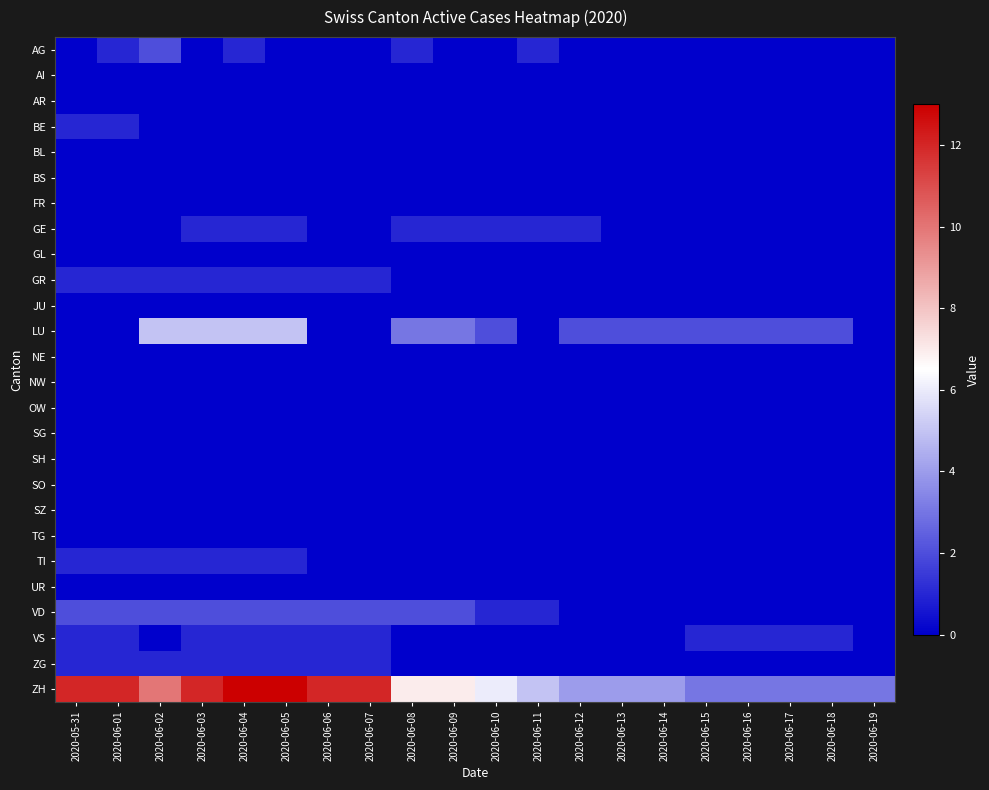

Reading left to right, extract all data points from this chart.

AG: 2020-05-31=0	2020-06-01=1	2020-06-02=2	2020-06-03=0	2020-06-04=1	2020-06-05=0	2020-06-06=0	2020-06-07=0	2020-06-08=1	2020-06-09=0	2020-06-10=0	2020-06-11=1	2020-06-12=0	2020-06-13=0	2020-06-14=0	2020-06-15=0	2020-06-16=0	2020-06-17=0	2020-06-18=0	2020-06-19=0
AI: 2020-05-31=0	2020-06-01=0	2020-06-02=0	2020-06-03=0	2020-06-04=0	2020-06-05=0	2020-06-06=0	2020-06-07=0	2020-06-08=0	2020-06-09=0	2020-06-10=0	2020-06-11=0	2020-06-12=0	2020-06-13=0	2020-06-14=0	2020-06-15=0	2020-06-16=0	2020-06-17=0	2020-06-18=0	2020-06-19=0
AR: 2020-05-31=0	2020-06-01=0	2020-06-02=0	2020-06-03=0	2020-06-04=0	2020-06-05=0	2020-06-06=0	2020-06-07=0	2020-06-08=0	2020-06-09=0	2020-06-10=0	2020-06-11=0	2020-06-12=0	2020-06-13=0	2020-06-14=0	2020-06-15=0	2020-06-16=0	2020-06-17=0	2020-06-18=0	2020-06-19=0
BE: 2020-05-31=1	2020-06-01=1	2020-06-02=0	2020-06-03=0	2020-06-04=0	2020-06-05=0	2020-06-06=0	2020-06-07=0	2020-06-08=0	2020-06-09=0	2020-06-10=0	2020-06-11=0	2020-06-12=0	2020-06-13=0	2020-06-14=0	2020-06-15=0	2020-06-16=0	2020-06-17=0	2020-06-18=0	2020-06-19=0
BL: 2020-05-31=0	2020-06-01=0	2020-06-02=0	2020-06-03=0	2020-06-04=0	2020-06-05=0	2020-06-06=0	2020-06-07=0	2020-06-08=0	2020-06-09=0	2020-06-10=0	2020-06-11=0	2020-06-12=0	2020-06-13=0	2020-06-14=0	2020-06-15=0	2020-06-16=0	2020-06-17=0	2020-06-18=0	2020-06-19=0
BS: 2020-05-31=0	2020-06-01=0	2020-06-02=0	2020-06-03=0	2020-06-04=0	2020-06-05=0	2020-06-06=0	2020-06-07=0	2020-06-08=0	2020-06-09=0	2020-06-10=0	2020-06-11=0	2020-06-12=0	2020-06-13=0	2020-06-14=0	2020-06-15=0	2020-06-16=0	2020-06-17=0	2020-06-18=0	2020-06-19=0
FR: 2020-05-31=0	2020-06-01=0	2020-06-02=0	2020-06-03=0	2020-06-04=0	2020-06-05=0	2020-06-06=0	2020-06-07=0	2020-06-08=0	2020-06-09=0	2020-06-10=0	2020-06-11=0	2020-06-12=0	2020-06-13=0	2020-06-14=0	2020-06-15=0	2020-06-16=0	2020-06-17=0	2020-06-18=0	2020-06-19=0
GE: 2020-05-31=0	2020-06-01=0	2020-06-02=0	2020-06-03=1	2020-06-04=1	2020-06-05=1	2020-06-06=0	2020-06-07=0	2020-06-08=1	2020-06-09=1	2020-06-10=1	2020-06-11=1	2020-06-12=1	2020-06-13=0	2020-06-14=0	2020-06-15=0	2020-06-16=0	2020-06-17=0	2020-06-18=0	2020-06-19=0
GL: 2020-05-31=0	2020-06-01=0	2020-06-02=0	2020-06-03=0	2020-06-04=0	2020-06-05=0	2020-06-06=0	2020-06-07=0	2020-06-08=0	2020-06-09=0	2020-06-10=0	2020-06-11=0	2020-06-12=0	2020-06-13=0	2020-06-14=0	2020-06-15=0	2020-06-16=0	2020-06-17=0	2020-06-18=0	2020-06-19=0
GR: 2020-05-31=1	2020-06-01=1	2020-06-02=1	2020-06-03=1	2020-06-04=1	2020-06-05=1	2020-06-06=1	2020-06-07=1	2020-06-08=0	2020-06-09=0	2020-06-10=0	2020-06-11=0	2020-06-12=0	2020-06-13=0	2020-06-14=0	2020-06-15=0	2020-06-16=0	2020-06-17=0	2020-06-18=0	2020-06-19=0
JU: 2020-05-31=0	2020-06-01=0	2020-06-02=0	2020-06-03=0	2020-06-04=0	2020-06-05=0	2020-06-06=0	2020-06-07=0	2020-06-08=0	2020-06-09=0	2020-06-10=0	2020-06-11=0	2020-06-12=0	2020-06-13=0	2020-06-14=0	2020-06-15=0	2020-06-16=0	2020-06-17=0	2020-06-18=0	2020-06-19=0
LU: 2020-05-31=0	2020-06-01=0	2020-06-02=5	2020-06-03=5	2020-06-04=5	2020-06-05=5	2020-06-06=0	2020-06-07=0	2020-06-08=3	2020-06-09=3	2020-06-10=2	2020-06-11=0	2020-06-12=2	2020-06-13=2	2020-06-14=2	2020-06-15=2	2020-06-16=2	2020-06-17=2	2020-06-18=2	2020-06-19=0
NE: 2020-05-31=0	2020-06-01=0	2020-06-02=0	2020-06-03=0	2020-06-04=0	2020-06-05=0	2020-06-06=0	2020-06-07=0	2020-06-08=0	2020-06-09=0	2020-06-10=0	2020-06-11=0	2020-06-12=0	2020-06-13=0	2020-06-14=0	2020-06-15=0	2020-06-16=0	2020-06-17=0	2020-06-18=0	2020-06-19=0
NW: 2020-05-31=0	2020-06-01=0	2020-06-02=0	2020-06-03=0	2020-06-04=0	2020-06-05=0	2020-06-06=0	2020-06-07=0	2020-06-08=0	2020-06-09=0	2020-06-10=0	2020-06-11=0	2020-06-12=0	2020-06-13=0	2020-06-14=0	2020-06-15=0	2020-06-16=0	2020-06-17=0	2020-06-18=0	2020-06-19=0
OW: 2020-05-31=0	2020-06-01=0	2020-06-02=0	2020-06-03=0	2020-06-04=0	2020-06-05=0	2020-06-06=0	2020-06-07=0	2020-06-08=0	2020-06-09=0	2020-06-10=0	2020-06-11=0	2020-06-12=0	2020-06-13=0	2020-06-14=0	2020-06-15=0	2020-06-16=0	2020-06-17=0	2020-06-18=0	2020-06-19=0
SG: 2020-05-31=0	2020-06-01=0	2020-06-02=0	2020-06-03=0	2020-06-04=0	2020-06-05=0	2020-06-06=0	2020-06-07=0	2020-06-08=0	2020-06-09=0	2020-06-10=0	2020-06-11=0	2020-06-12=0	2020-06-13=0	2020-06-14=0	2020-06-15=0	2020-06-16=0	2020-06-17=0	2020-06-18=0	2020-06-19=0
SH: 2020-05-31=0	2020-06-01=0	2020-06-02=0	2020-06-03=0	2020-06-04=0	2020-06-05=0	2020-06-06=0	2020-06-07=0	2020-06-08=0	2020-06-09=0	2020-06-10=0	2020-06-11=0	2020-06-12=0	2020-06-13=0	2020-06-14=0	2020-06-15=0	2020-06-16=0	2020-06-17=0	2020-06-18=0	2020-06-19=0
SO: 2020-05-31=0	2020-06-01=0	2020-06-02=0	2020-06-03=0	2020-06-04=0	2020-06-05=0	2020-06-06=0	2020-06-07=0	2020-06-08=0	2020-06-09=0	2020-06-10=0	2020-06-11=0	2020-06-12=0	2020-06-13=0	2020-06-14=0	2020-06-15=0	2020-06-16=0	2020-06-17=0	2020-06-18=0	2020-06-19=0
SZ: 2020-05-31=0	2020-06-01=0	2020-06-02=0	2020-06-03=0	2020-06-04=0	2020-06-05=0	2020-06-06=0	2020-06-07=0	2020-06-08=0	2020-06-09=0	2020-06-10=0	2020-06-11=0	2020-06-12=0	2020-06-13=0	2020-06-14=0	2020-06-15=0	2020-06-16=0	2020-06-17=0	2020-06-18=0	2020-06-19=0
TG: 2020-05-31=0	2020-06-01=0	2020-06-02=0	2020-06-03=0	2020-06-04=0	2020-06-05=0	2020-06-06=0	2020-06-07=0	2020-06-08=0	2020-06-09=0	2020-06-10=0	2020-06-11=0	2020-06-12=0	2020-06-13=0	2020-06-14=0	2020-06-15=0	2020-06-16=0	2020-06-17=0	2020-06-18=0	2020-06-19=0
TI: 2020-05-31=1	2020-06-01=1	2020-06-02=1	2020-06-03=1	2020-06-04=1	2020-06-05=1	2020-06-06=0	2020-06-07=0	2020-06-08=0	2020-06-09=0	2020-06-10=0	2020-06-11=0	2020-06-12=0	2020-06-13=0	2020-06-14=0	2020-06-15=0	2020-06-16=0	2020-06-17=0	2020-06-18=0	2020-06-19=0
UR: 2020-05-31=0	2020-06-01=0	2020-06-02=0	2020-06-03=0	2020-06-04=0	2020-06-05=0	2020-06-06=0	2020-06-07=0	2020-06-08=0	2020-06-09=0	2020-06-10=0	2020-06-11=0	2020-06-12=0	2020-06-13=0	2020-06-14=0	2020-06-15=0	2020-06-16=0	2020-06-17=0	2020-06-18=0	2020-06-19=0
VD: 2020-05-31=2	2020-06-01=2	2020-06-02=2	2020-06-03=2	2020-06-04=2	2020-06-05=2	2020-06-06=2	2020-06-07=2	2020-06-08=2	2020-06-09=2	2020-06-10=1	2020-06-11=1	2020-06-12=0	2020-06-13=0	2020-06-14=0	2020-06-15=0	2020-06-16=0	2020-06-17=0	2020-06-18=0	2020-06-19=0
VS: 2020-05-31=1	2020-06-01=1	2020-06-02=0	2020-06-03=1	2020-06-04=1	2020-06-05=1	2020-06-06=1	2020-06-07=1	2020-06-08=0	2020-06-09=0	2020-06-10=0	2020-06-11=0	2020-06-12=0	2020-06-13=0	2020-06-14=0	2020-06-15=1	2020-06-16=1	2020-06-17=1	2020-06-18=1	2020-06-19=0
ZG: 2020-05-31=1	2020-06-01=1	2020-06-02=1	2020-06-03=1	2020-06-04=1	2020-06-05=1	2020-06-06=1	2020-06-07=1	2020-06-08=0	2020-06-09=0	2020-06-10=0	2020-06-11=0	2020-06-12=0	2020-06-13=0	2020-06-14=0	2020-06-15=0	2020-06-16=0	2020-06-17=0	2020-06-18=0	2020-06-19=0
ZH: 2020-05-31=12	2020-06-01=12	2020-06-02=10	2020-06-03=12	2020-06-04=13	2020-06-05=13	2020-06-06=12	2020-06-07=12	2020-06-08=7	2020-06-09=7	2020-06-10=6	2020-06-11=5	2020-06-12=4	2020-06-13=4	2020-06-14=4	2020-06-15=3	2020-06-16=3	2020-06-17=3	2020-06-18=3	2020-06-19=3